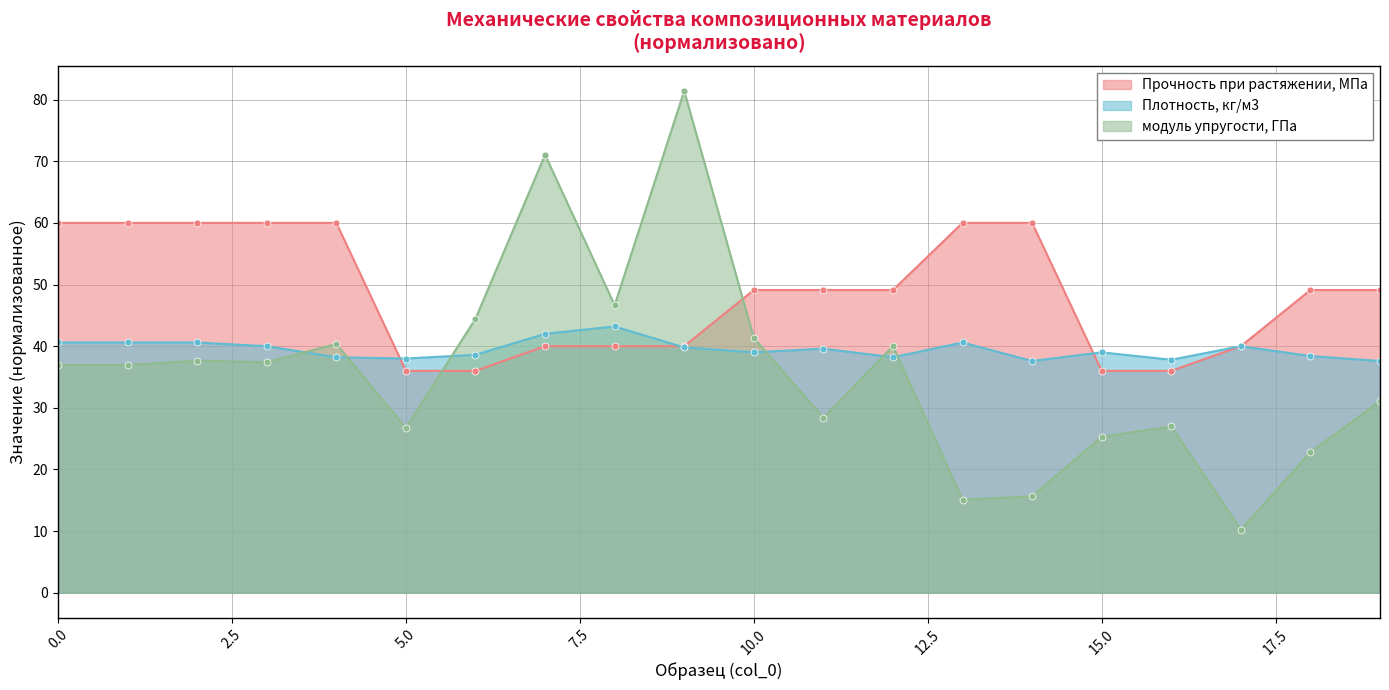

What are all the series names shown in the legend?

Прочность при растяжении, МПа, Плотность, кг/м3, модуль упругости, ГПа